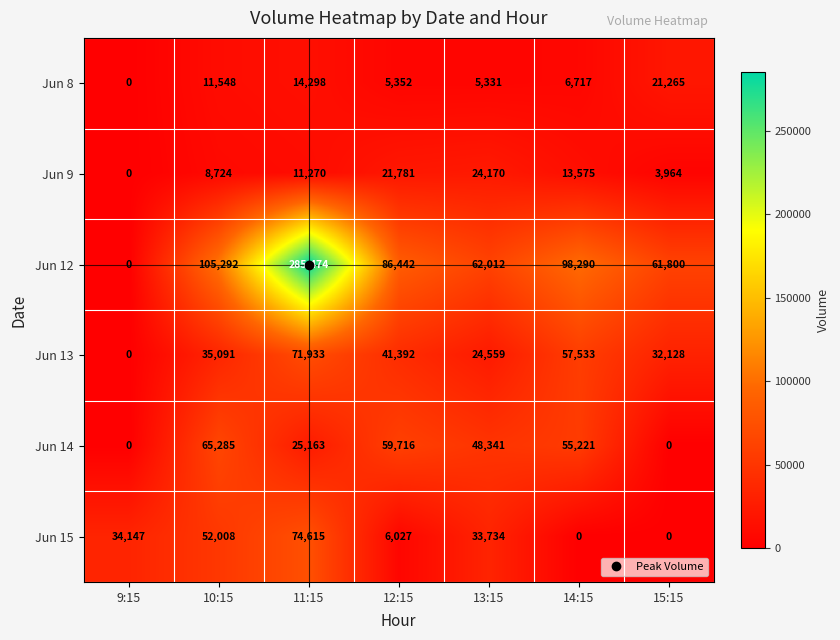

What is the total value across all series at 10:15?

277948